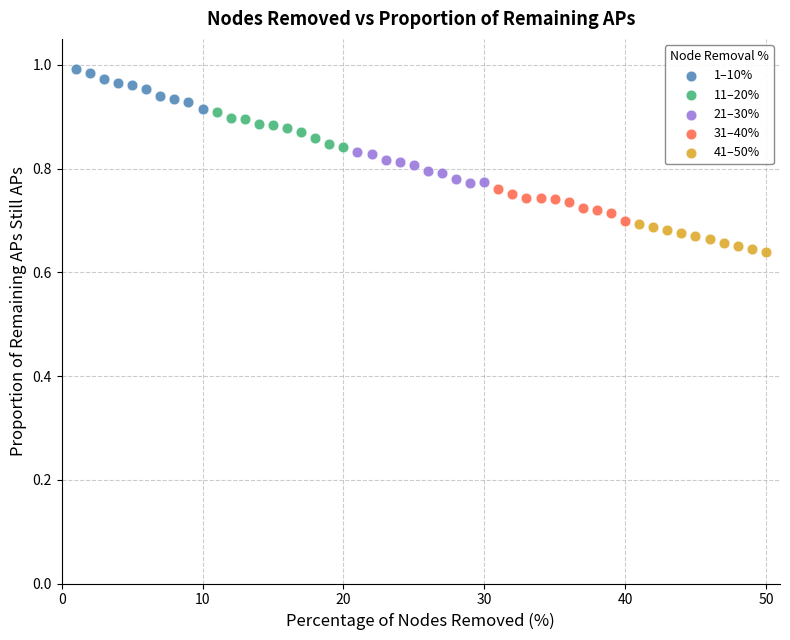

Which series reaches the maximum Y coordinate?

1–10%